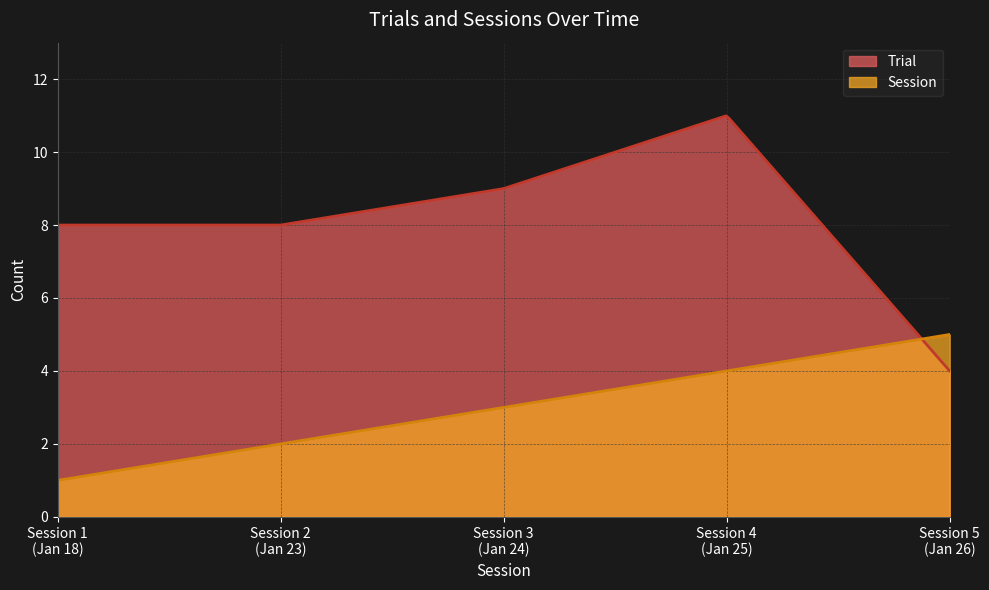

What is the greatest value displayed?

11.0